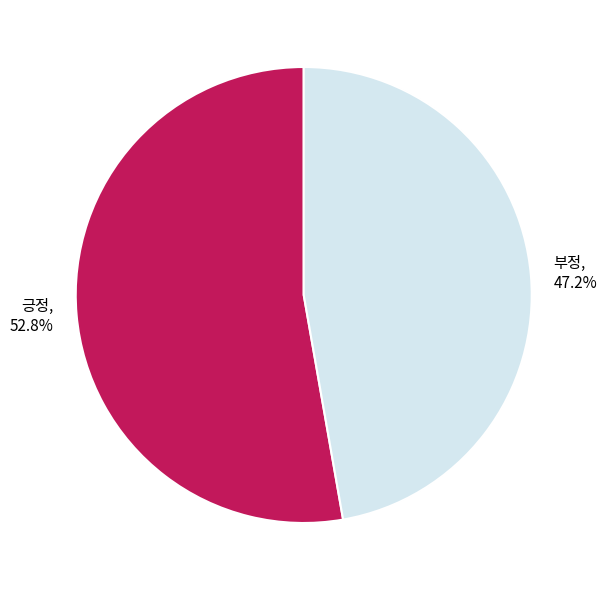

What is the ratio of the value at 부정 to the value at 긍정?

0.9